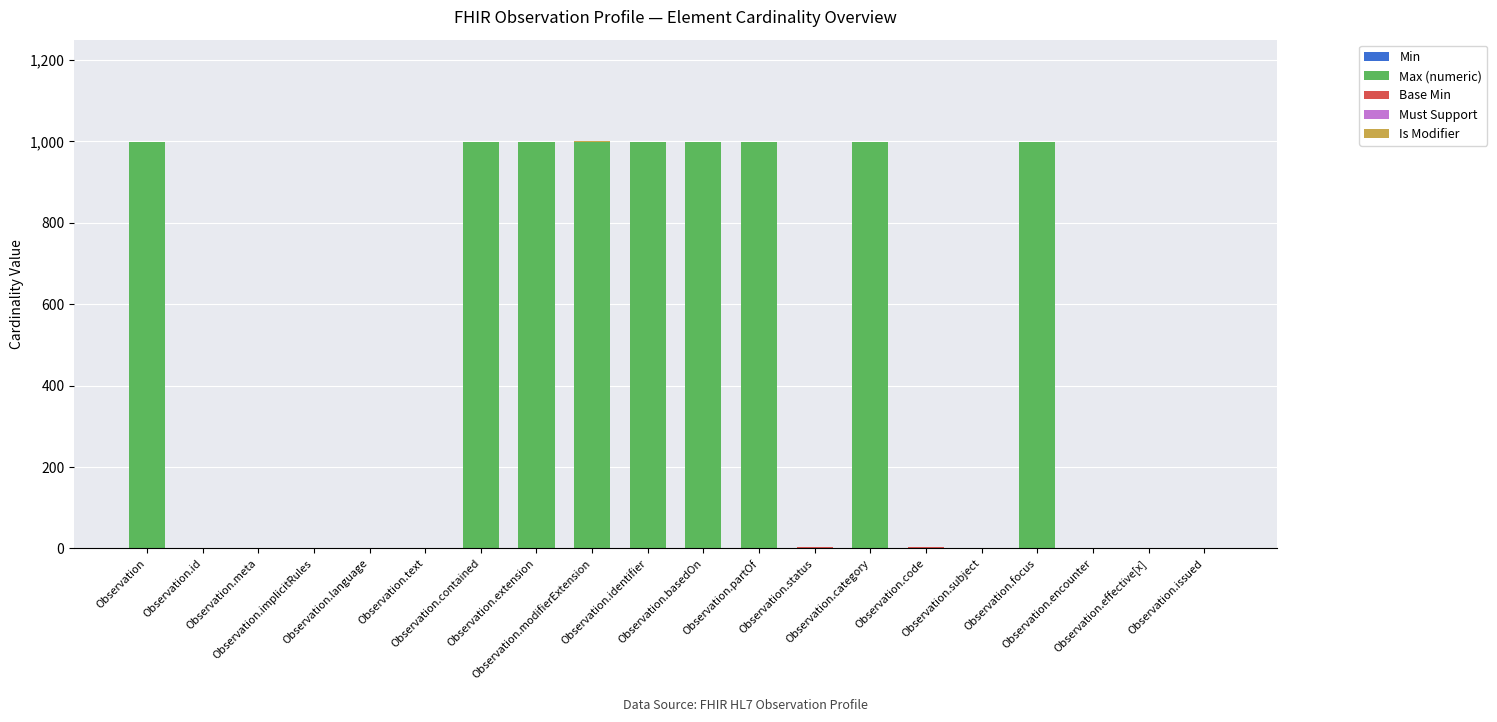

Are the bars horizontal?

No